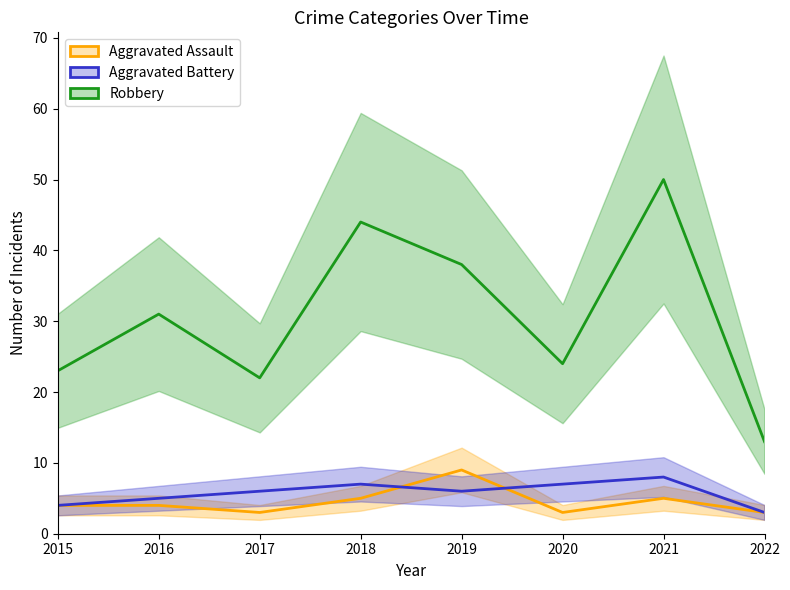

Is it true that Aggravated Assault equals 1 at 2022?

False